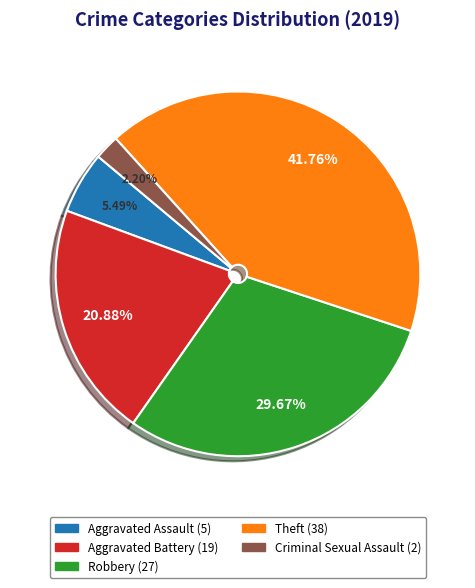

Is there any slice that represents more than half of the pie?

No